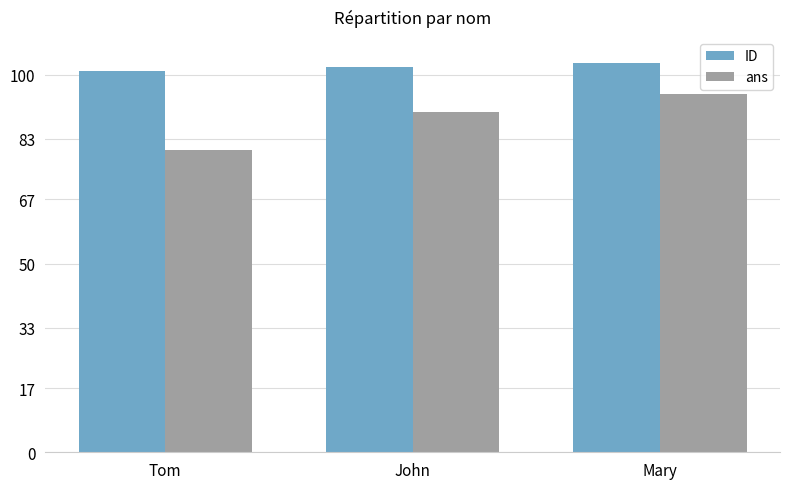

List the series in order of their peak value, lowest first.

ans, ID